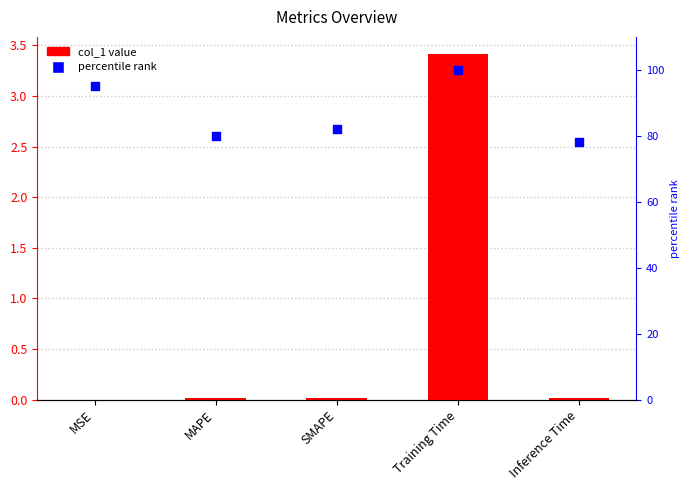

Which series contains the highest Y value?

percentile rank